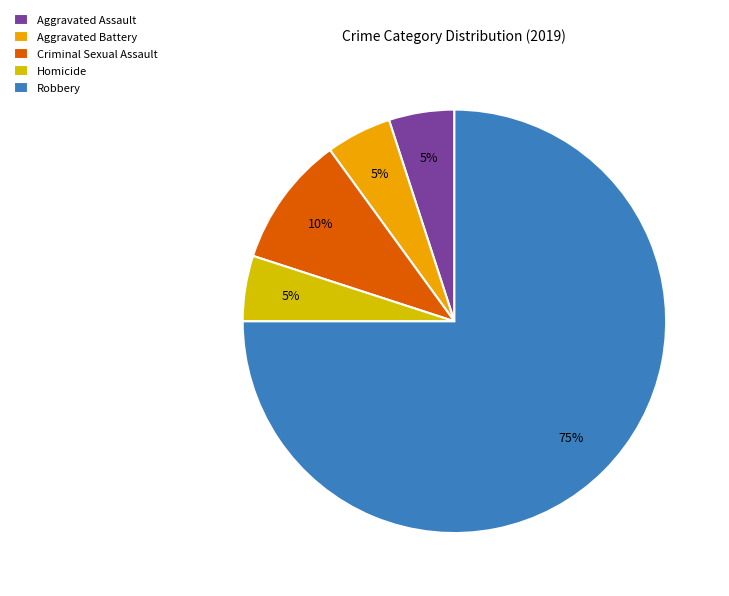

Combined, do Aggravated Assault and Aggravated Battery account for over 50%?

No